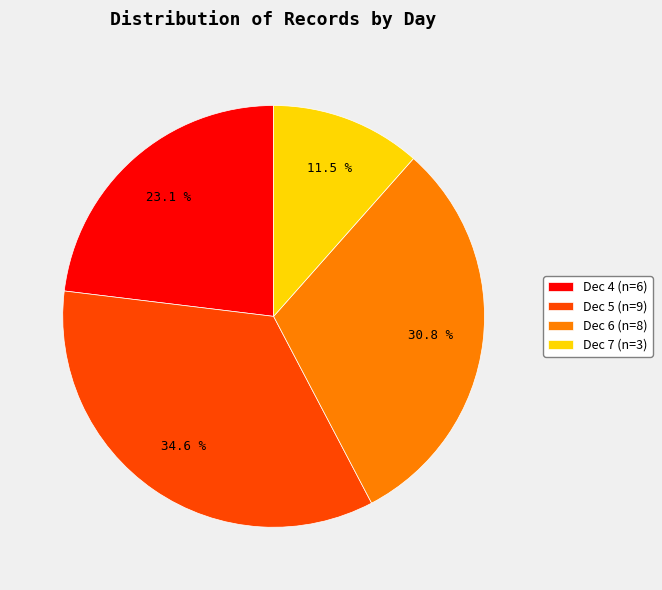

What is the ratio of the value at Dec 6 (n=8) to the value at Dec 5 (n=9)?

0.9